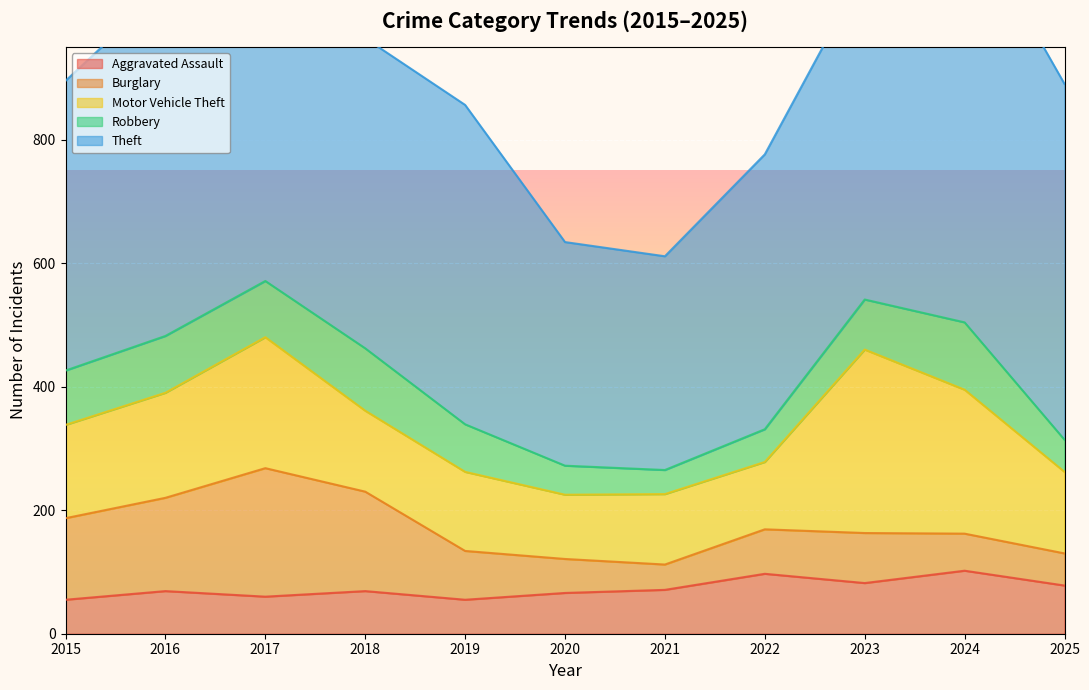

Between 2018 and 2025, which series saw the biggest shift?

Burglary